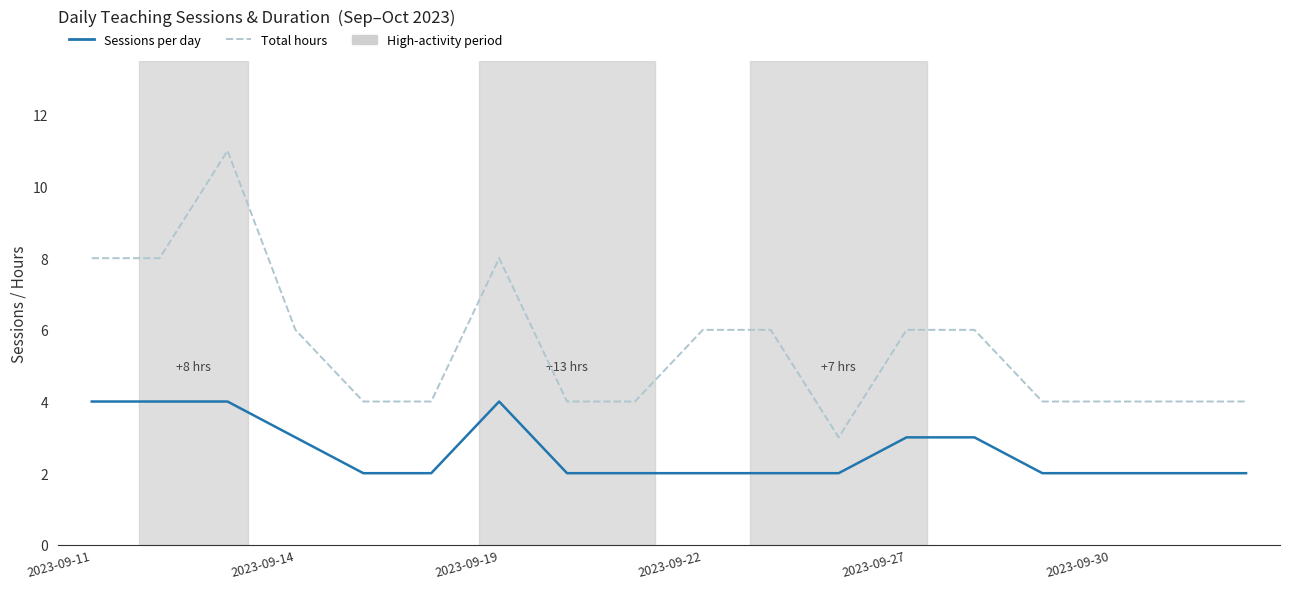

True or false: Total hours and Sessions per day intersect in this chart.

False